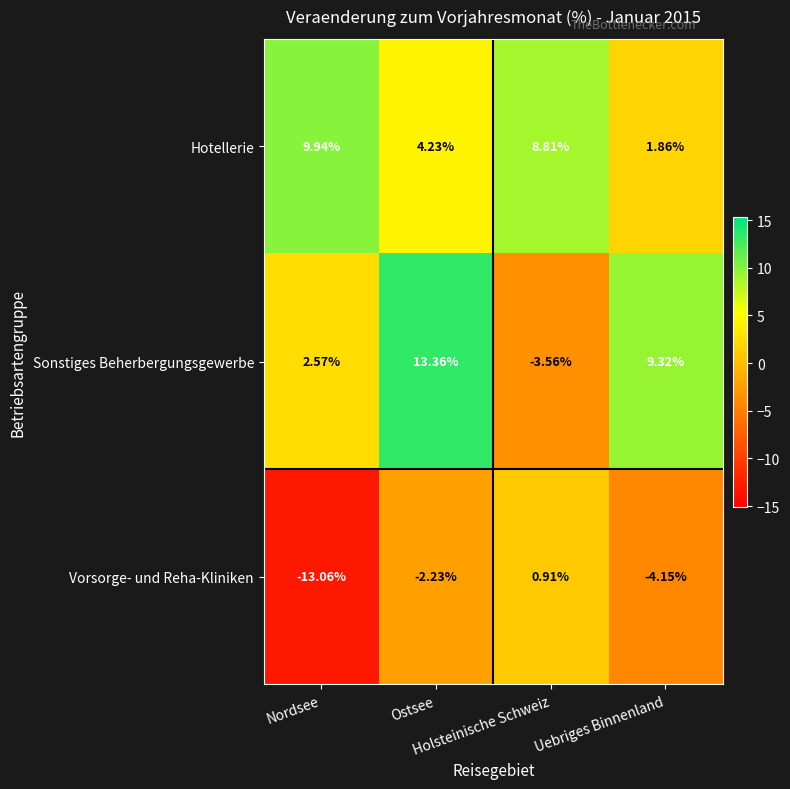

Which series has the largest range (max minus min)?

Sonstiges Beherbergungsgewerbe